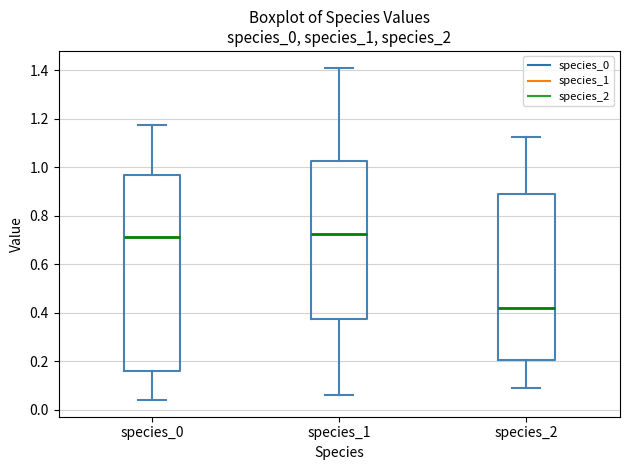

Comparing the boxes themselves (not the whiskers), which one is the tallest?

species_0